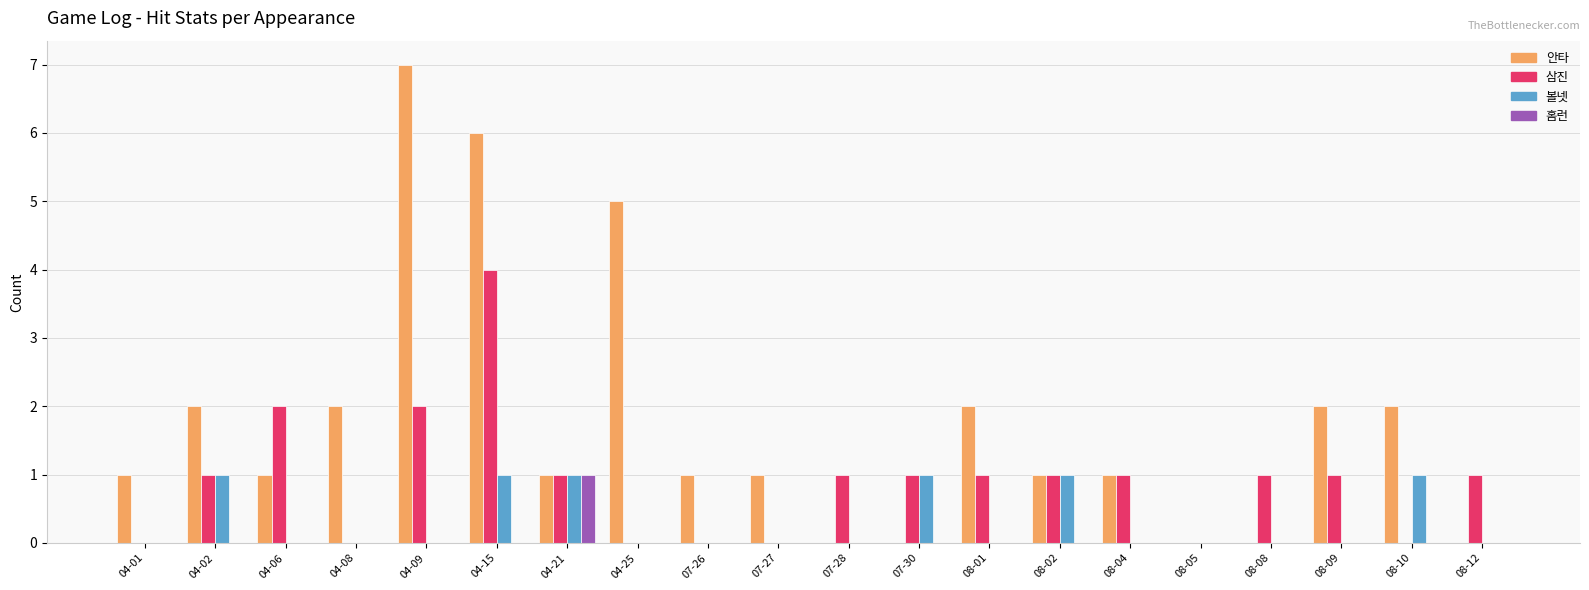

What are all the series names shown in the legend?

안타, 삼진, 볼넷, 홈런